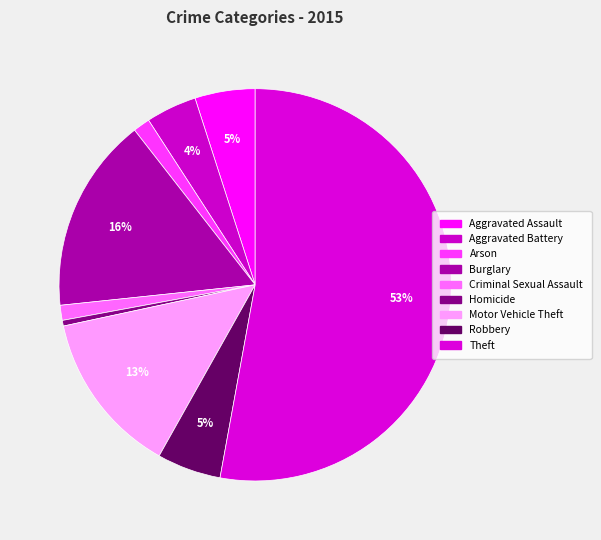

How many slices are in this pie chart?

9